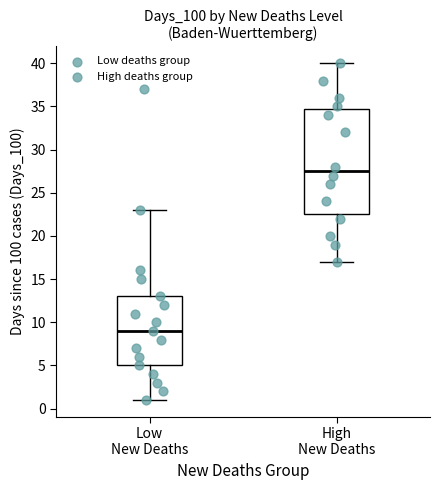

Which box's median line is the lowest?

Low New Deaths